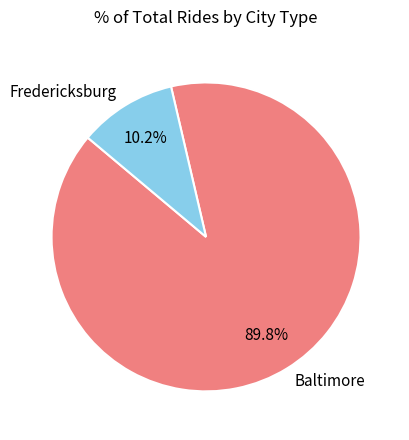

What is the ratio of the value at Baltimore to the value at Fredericksburg?

8.8